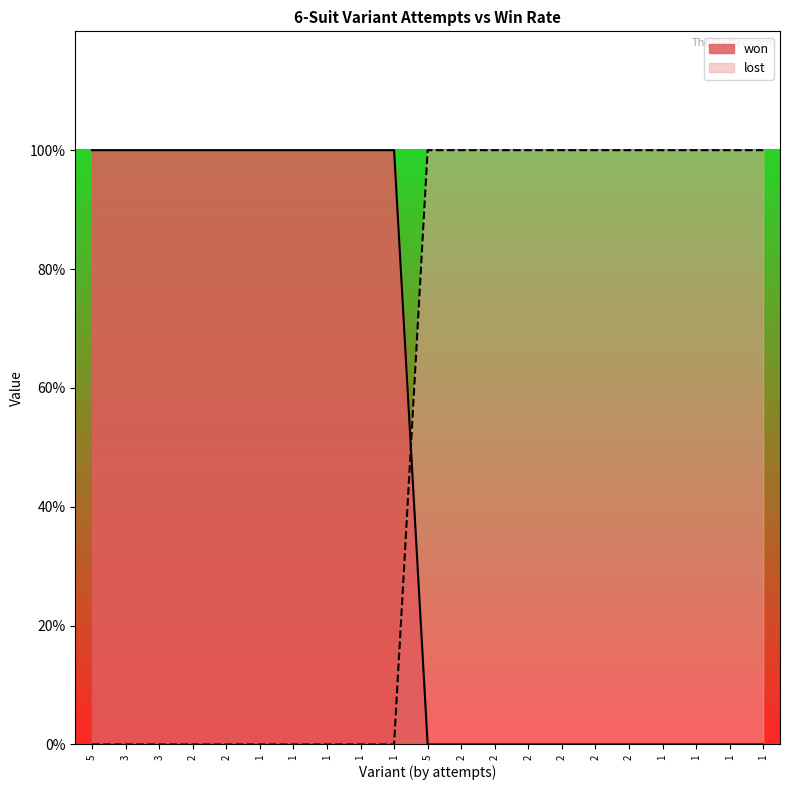

Reading right to left, what are all the values shown in this chart?

won: 1=0	1=0	1=0	1=0	2=0	2=0	2=0	2=0	2=0	2=0	5=0	1=1	1=1	1=1	1=1	1=1	2=1	2=1	3=1	3=1	5=1
lost: 1=1	1=1	1=1	1=1	2=1	2=1	2=1	2=1	2=1	2=1	5=1	1=0	1=0	1=0	1=0	1=0	2=0	2=0	3=0	3=0	5=0